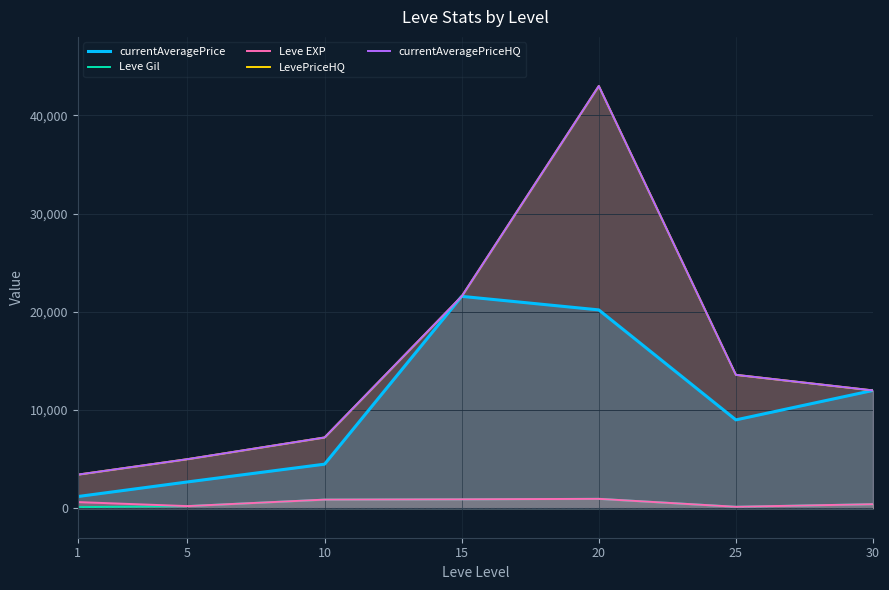

What is the total value across all series at 10?

20670.0